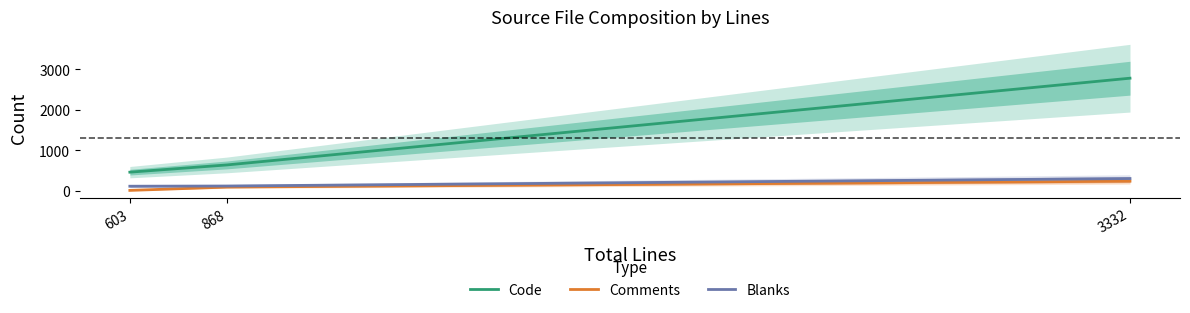

Does the chart have visible grid lines?

No